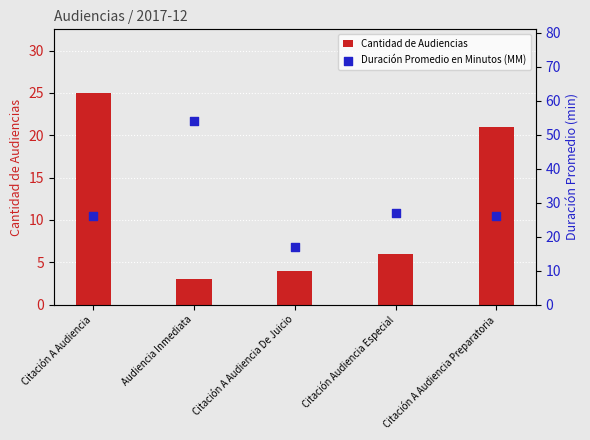

Which series has the largest total across all categories?

Duración Promedio en Minutos (MM)